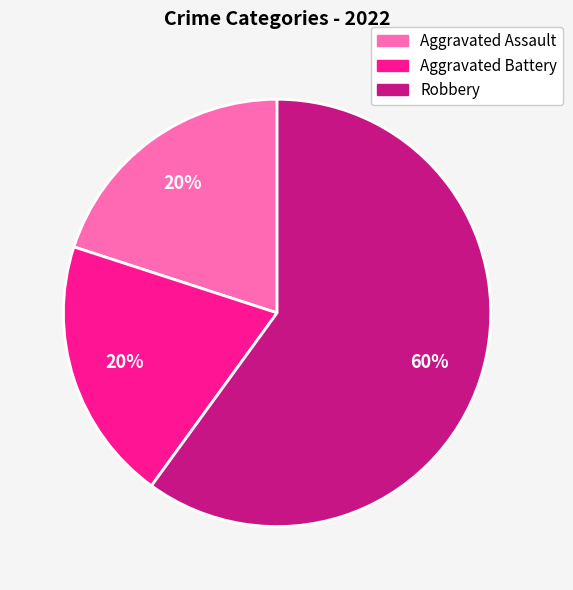

The Aggravated Assault slice represents 29% of the pie. True or false?

False